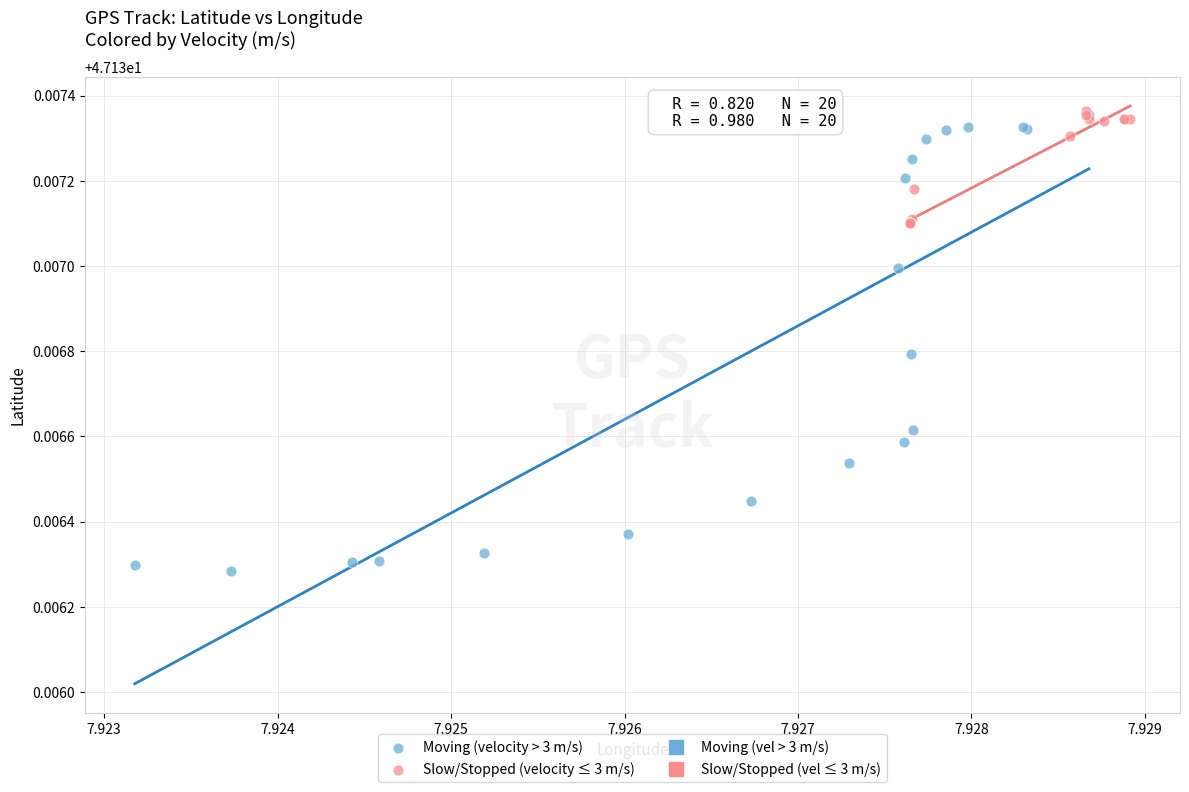

Which series reaches the minimum Y coordinate?

Moving (velocity > 3 m/s)